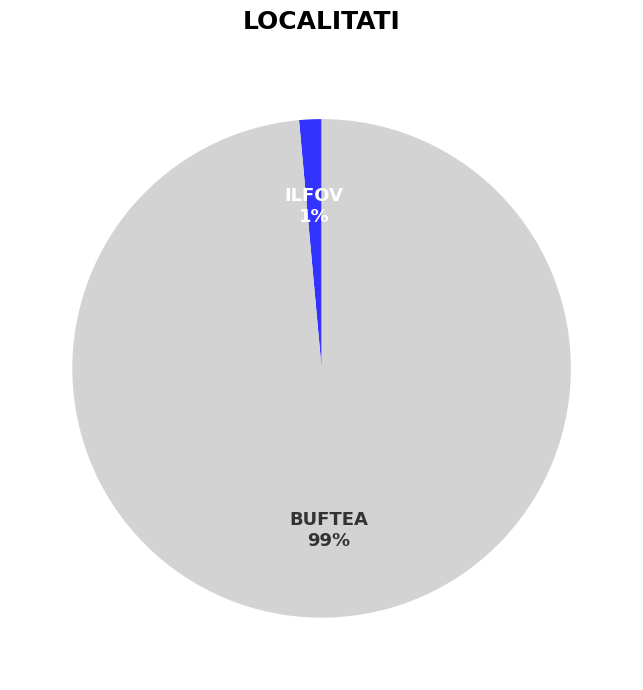

Is there a majority slice in this chart?

Yes